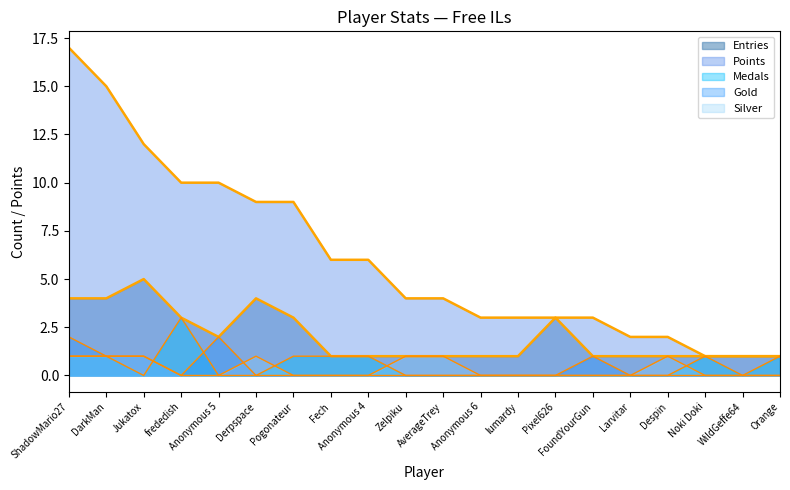

Reading left to right, list all the values displayed in this chart.

Entries: 4	4	5	3	2	4	3	1	1	1	1	1	1	3	1	1	1	1	1	1
Points: 17	15	12	10	10	9	9	6	6	4	4	3	3	3	3	2	2	1	1	1
Medals: 1	1	0	3	0	0	1	1	1	0	0	0	0	0	0	0	0	1	0	1
Gold: 2	1	1	0	2	0	0	0	0	0	0	0	0	0	1	0	0	0	0	0
Silver: 1	1	1	0	0	1	0	0	0	1	1	0	0	0	0	0	1	0	0	0